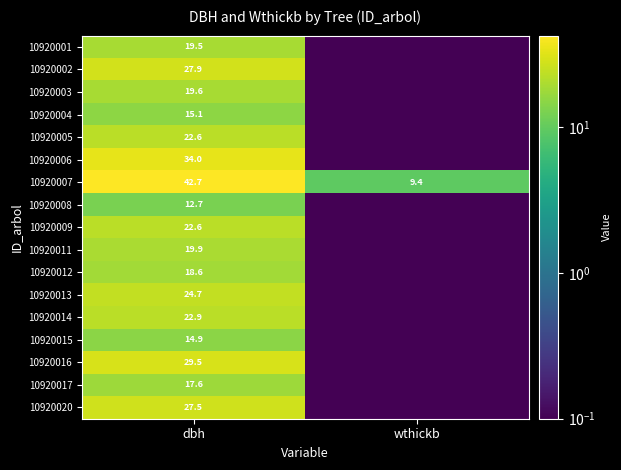

What is the sum of all 10920007 values?

52.1